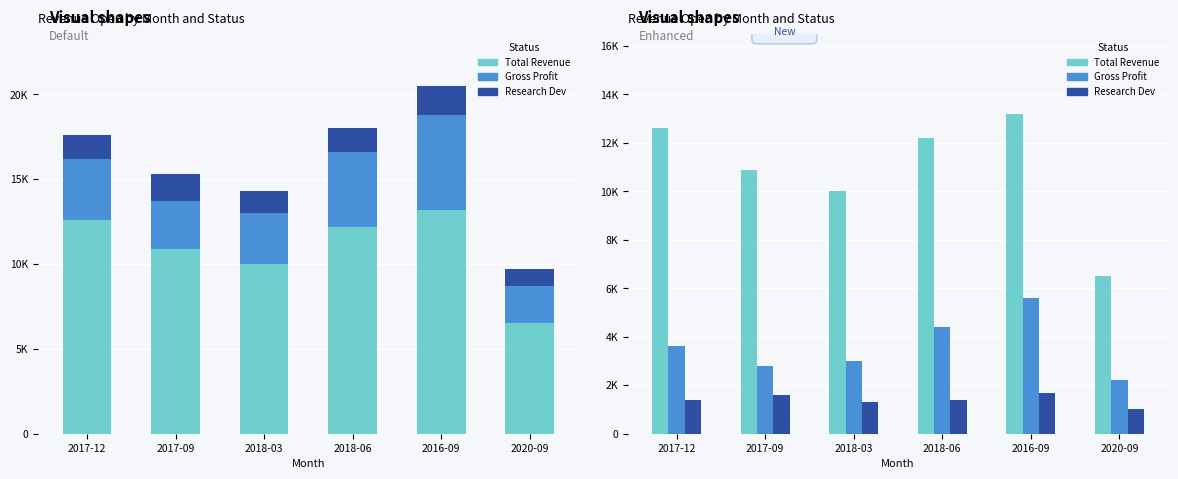

Is it true that Research Dev equals 1942 at 2018-03?

False